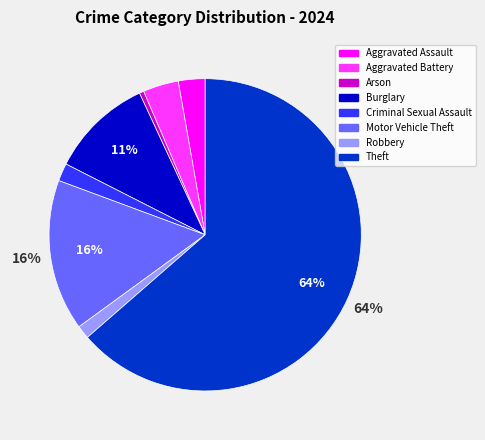

To the nearest percent, what is the difference between the largest and smallest slice percentages?

63%